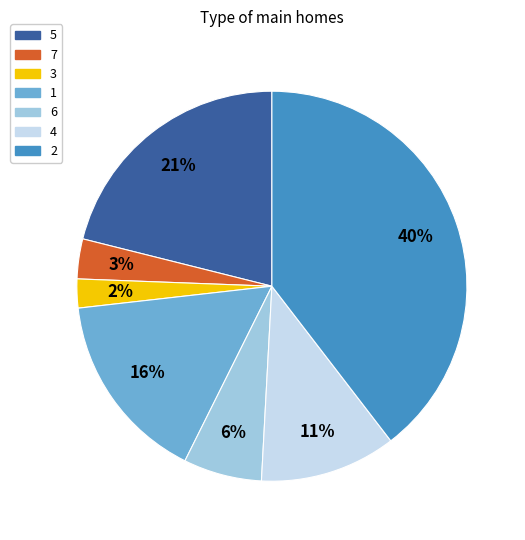

Rank the categories by value from lowest to highest.

3, 7, 6, 4, 1, 5, 2